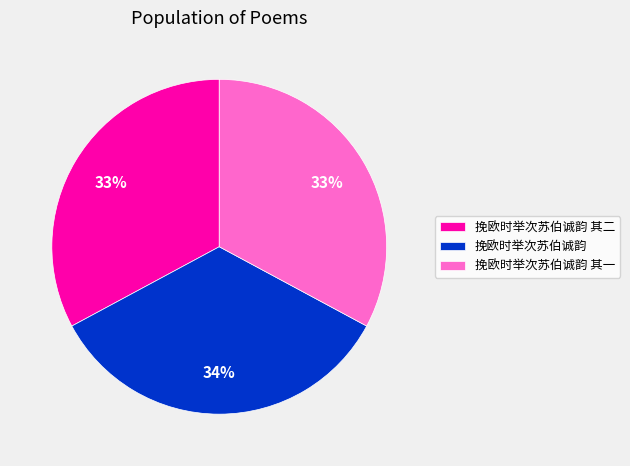

Which slice is the largest?

挽欧时举次苏伯诚韵